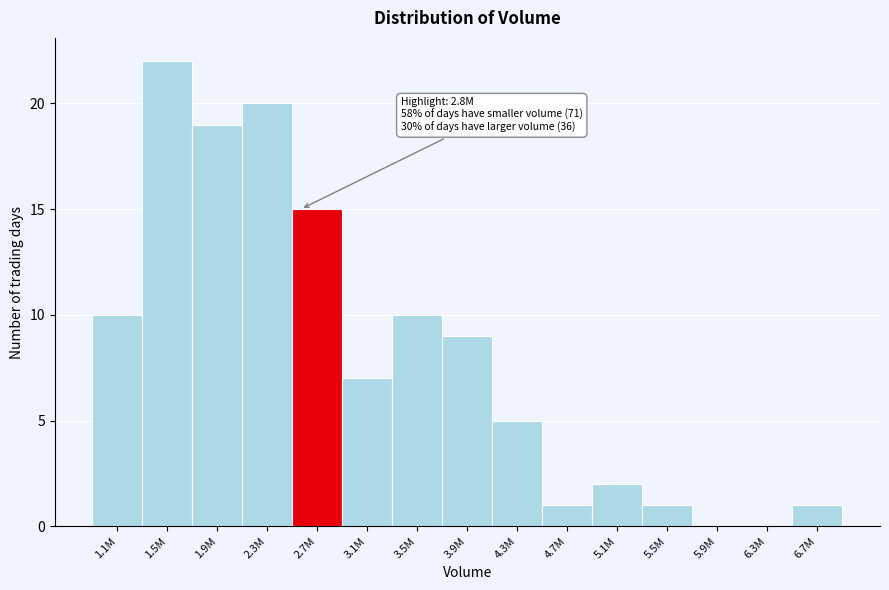

Reading right to left, what are all the values shown in this chart?

6.7M=1	6.3M=0	5.9M=0	5.5M=1	5.1M=2	4.7M=1	4.3M=5	3.9M=9	3.5M=10	3.1M=7	2.7M=15	2.3M=20	1.9M=19	1.5M=22	1.1M=10